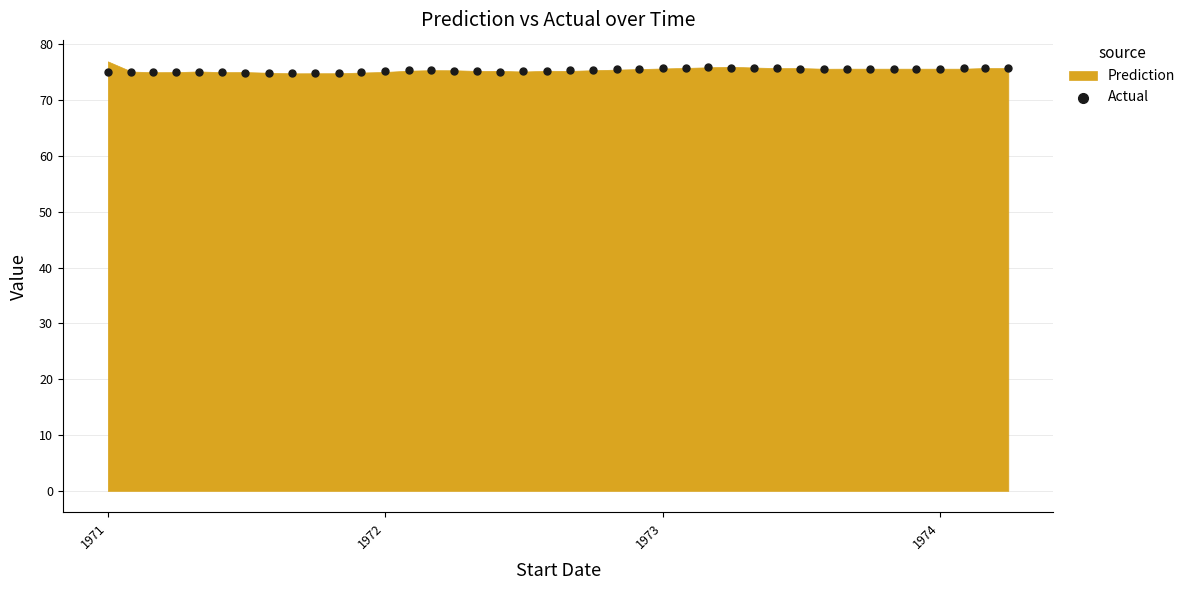

What is the range of X values (max minus min)?

1186.0